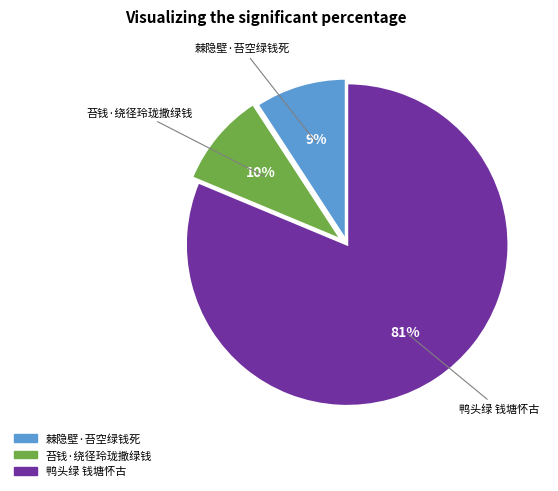

Which slice is the largest?

鸭头绿 钱塘怀古